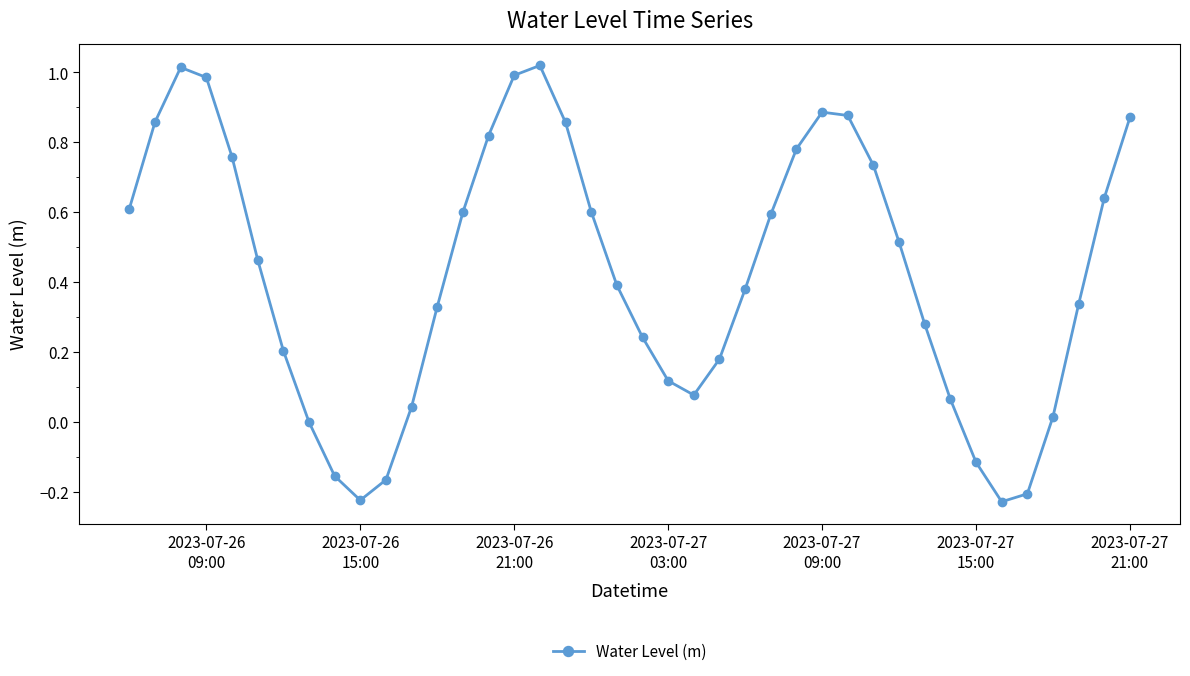

How many distinct data groups are displayed?

1